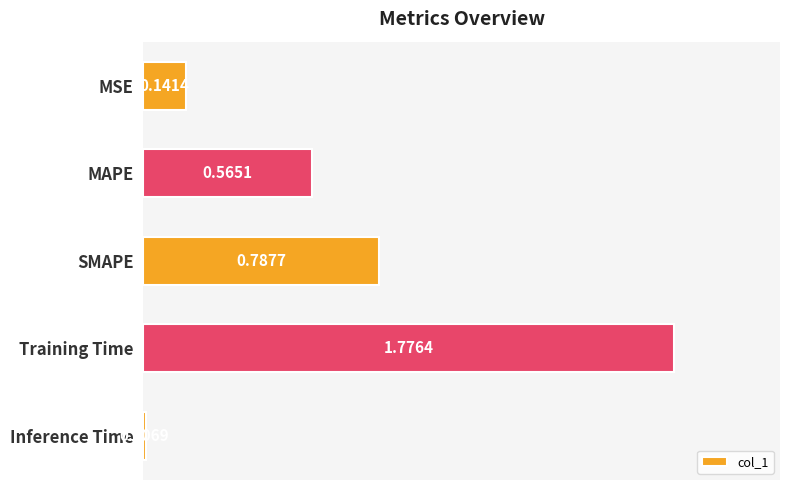

What is the label of the 2nd bar from the bottom?

Training Time